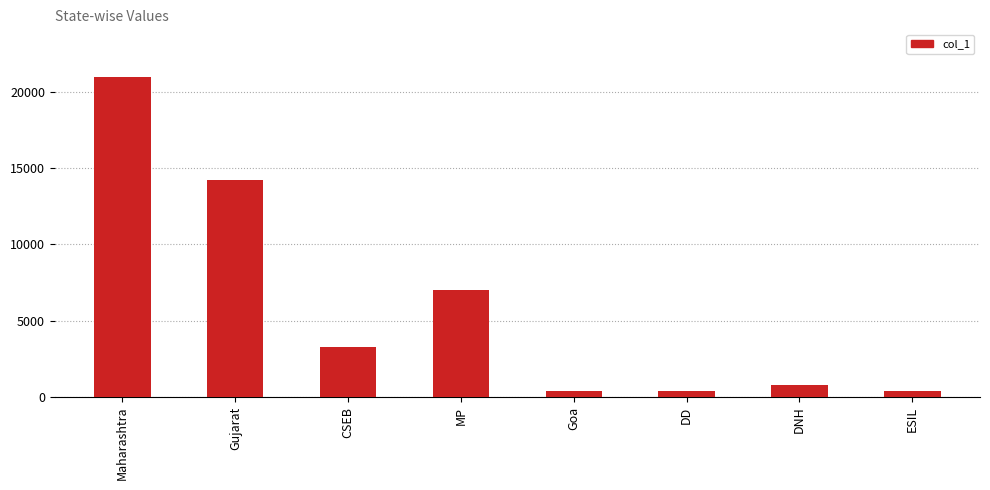

What is the greatest value displayed?

20977